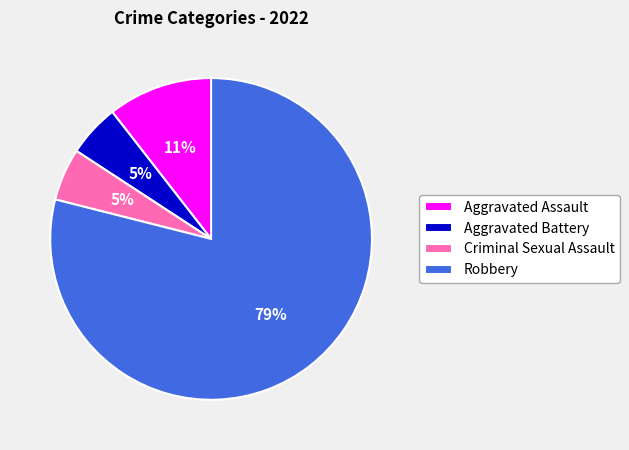

Between Aggravated Assault and Robbery, which is larger?

Robbery